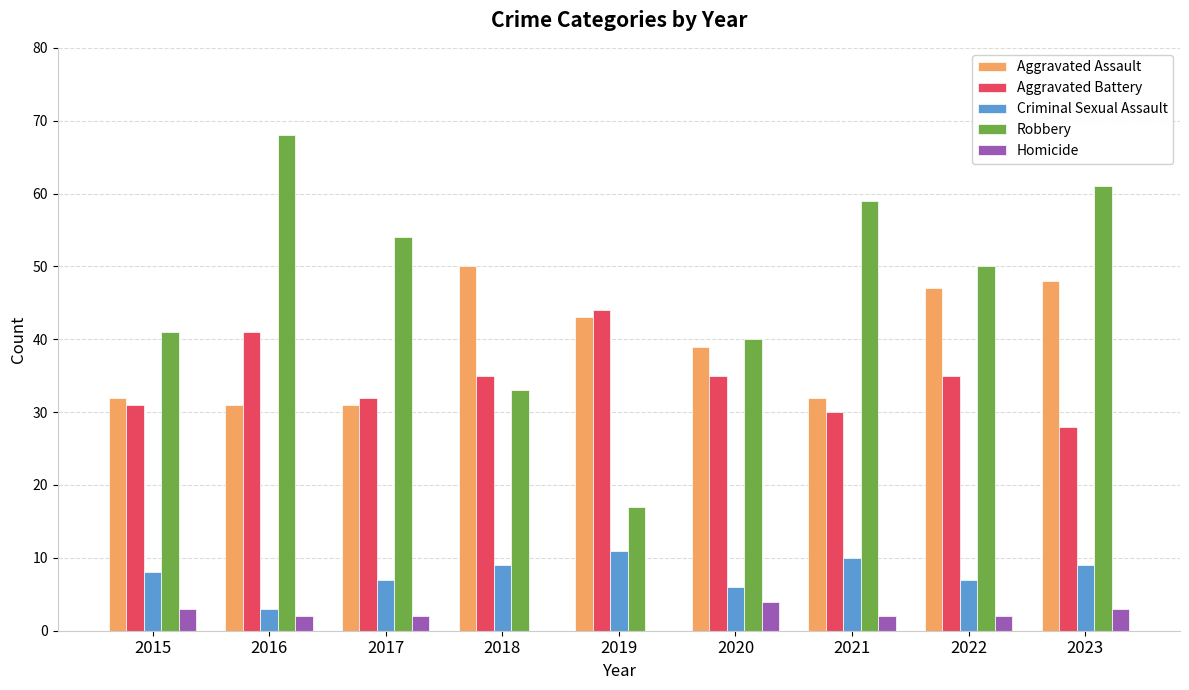

Between 2019 and 2022, which series saw the biggest shift?

Robbery